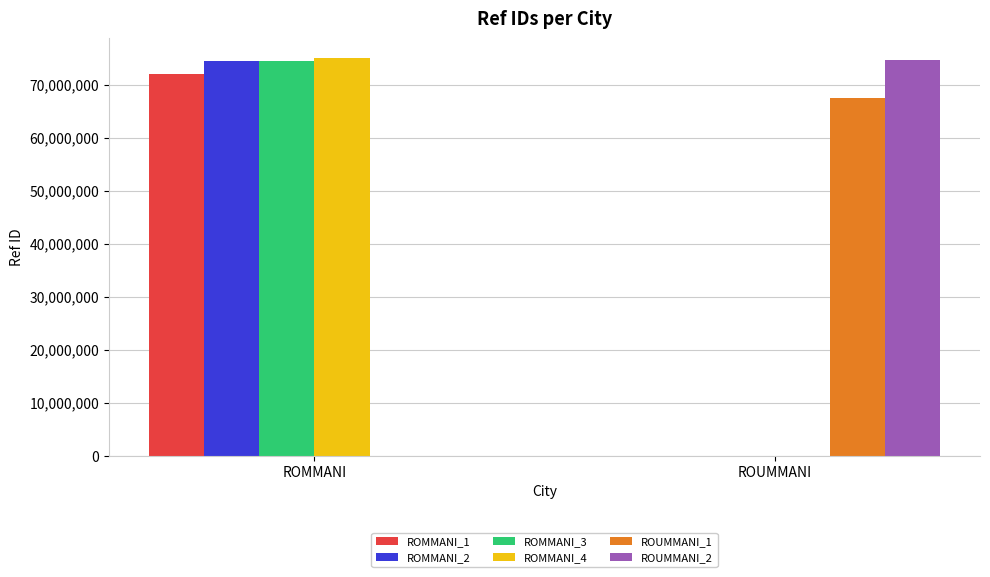

How many ROUMMANI_1 values are between 0 and 67509214?

2